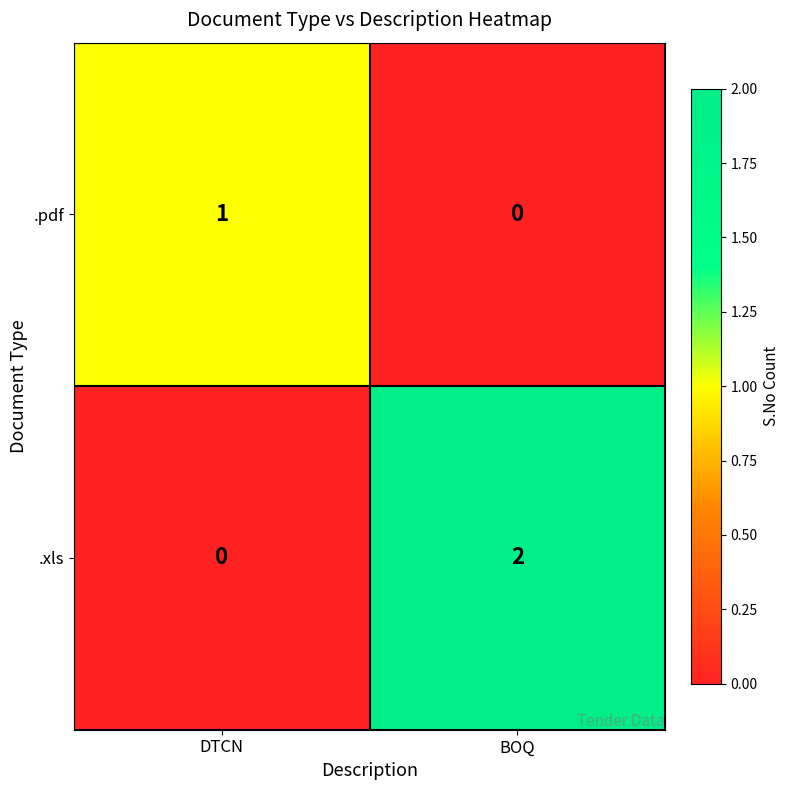

What is the difference between the highest and lowest values at BOQ?

2